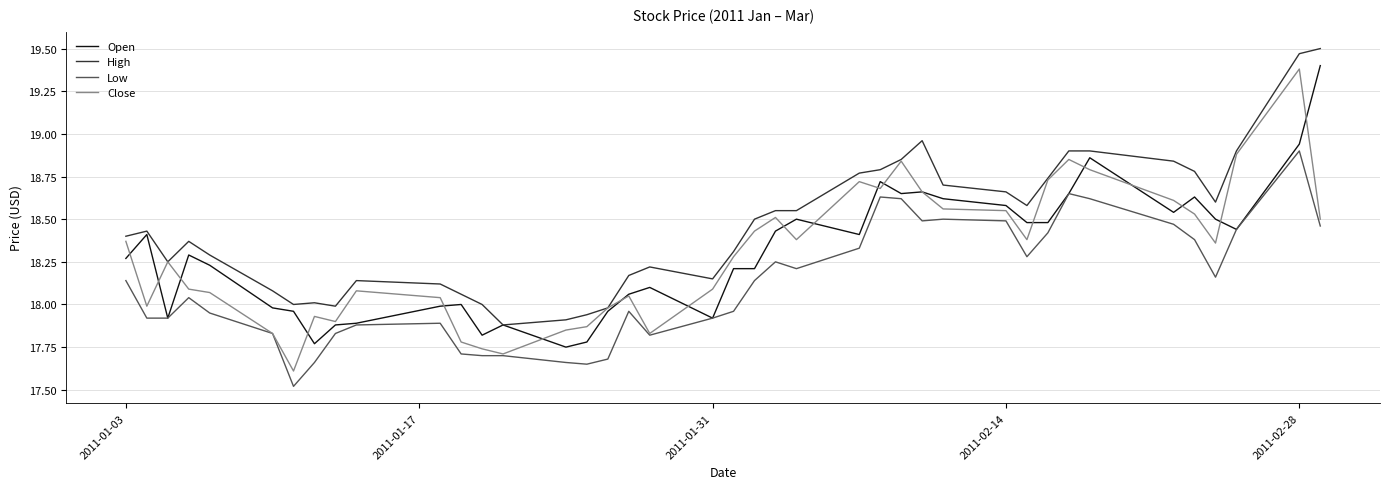

True or false: Low and High cross at least once.

False